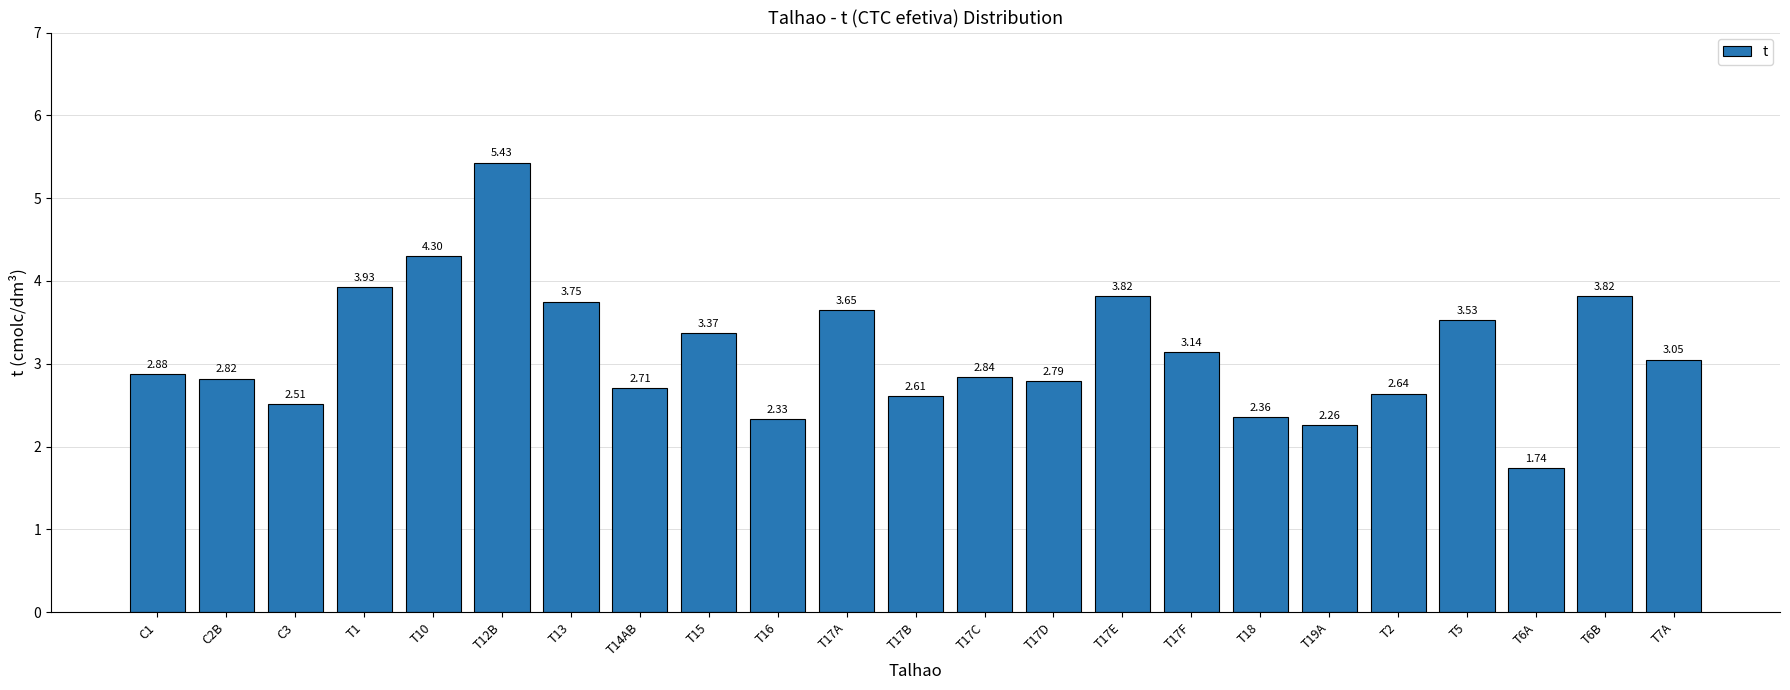

Approximately how many times larger is the value at T17E compared to T1?

1.0